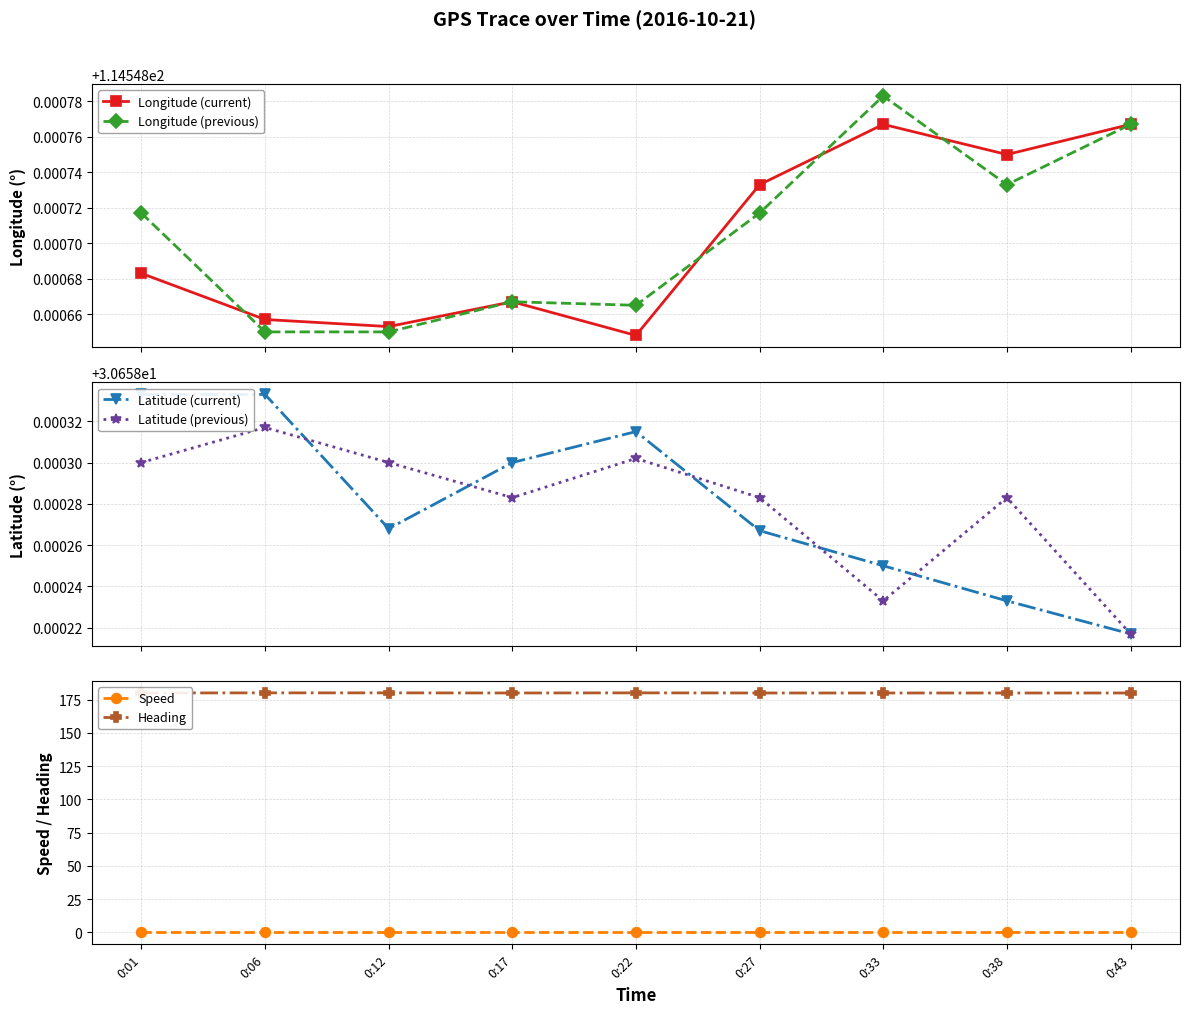

What is the spread (max minus min) of values at 0:33?

180.0